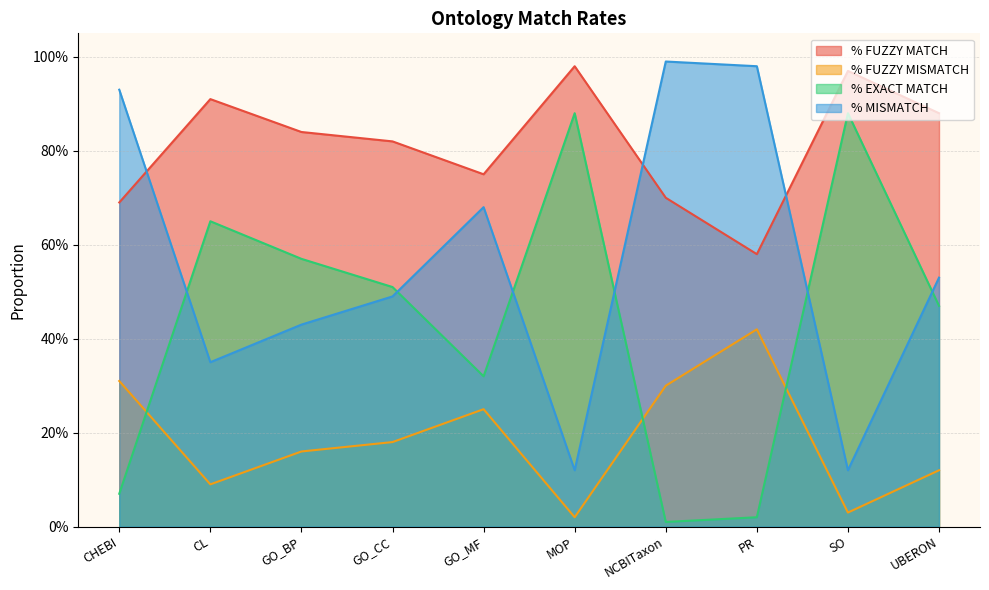

What is the sum of the % FUZZY MISMATCH values at GO_MF and CL?

0.3